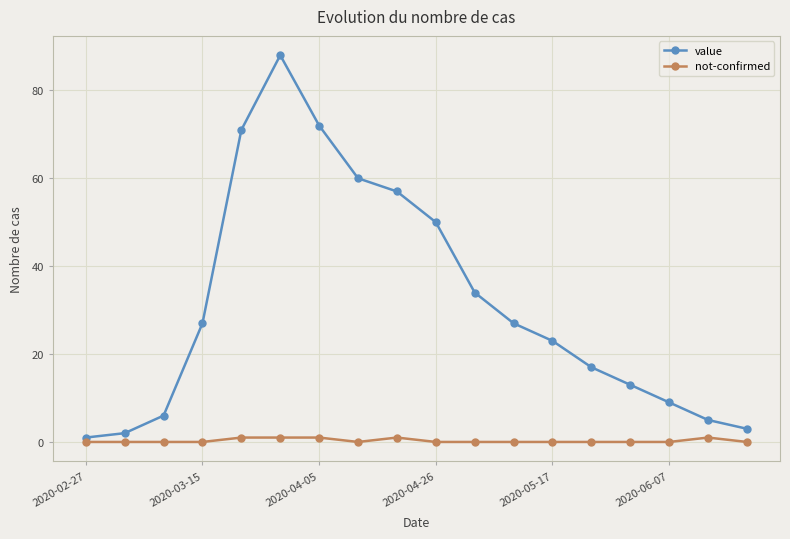

What is the greatest value displayed?

88